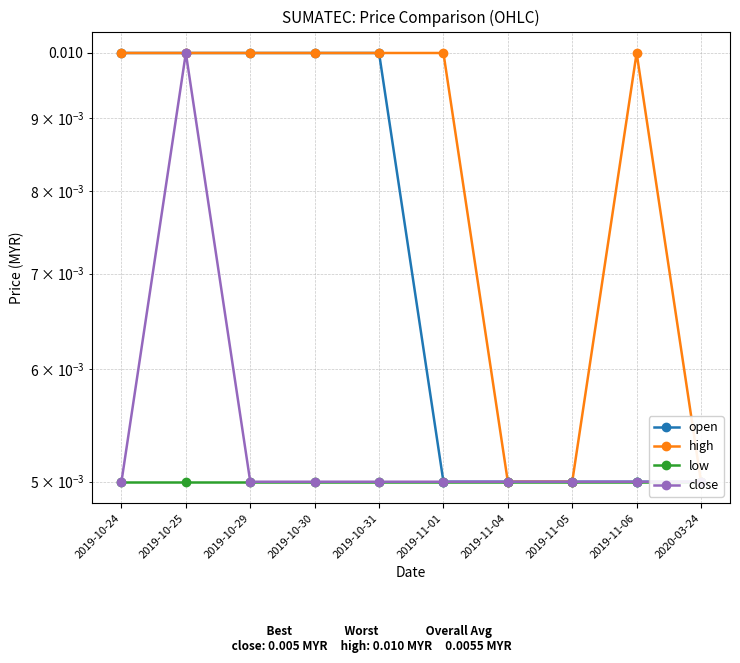

At 2019-10-30, list the series in order from smallest to largest.

low, close, open, high